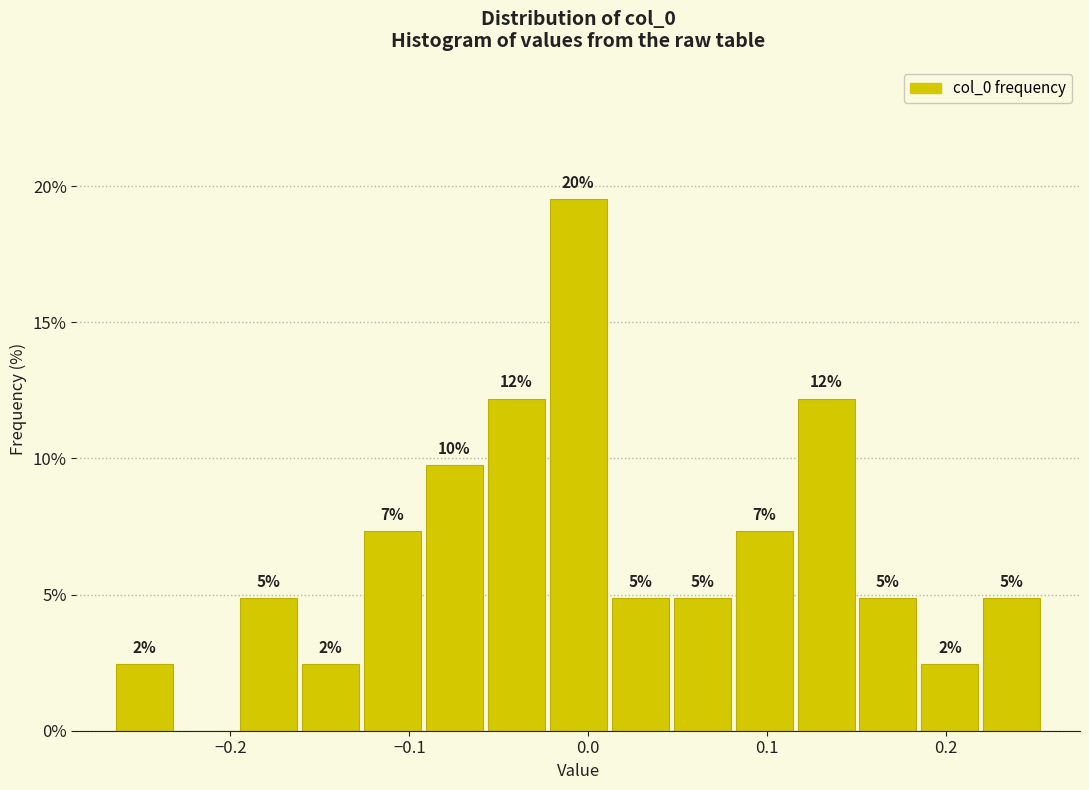

Around what value on the x-axis is the tallest bar? Give the approximate position of its centre, as read against the axis.

-0.01